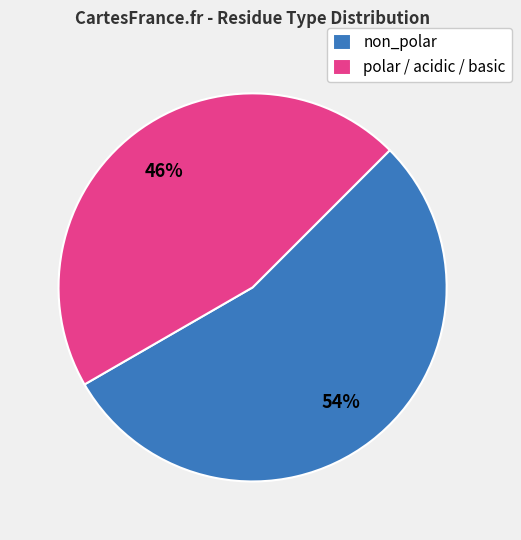

To the nearest percent, what is the difference between the largest and smallest slice percentages?

8%